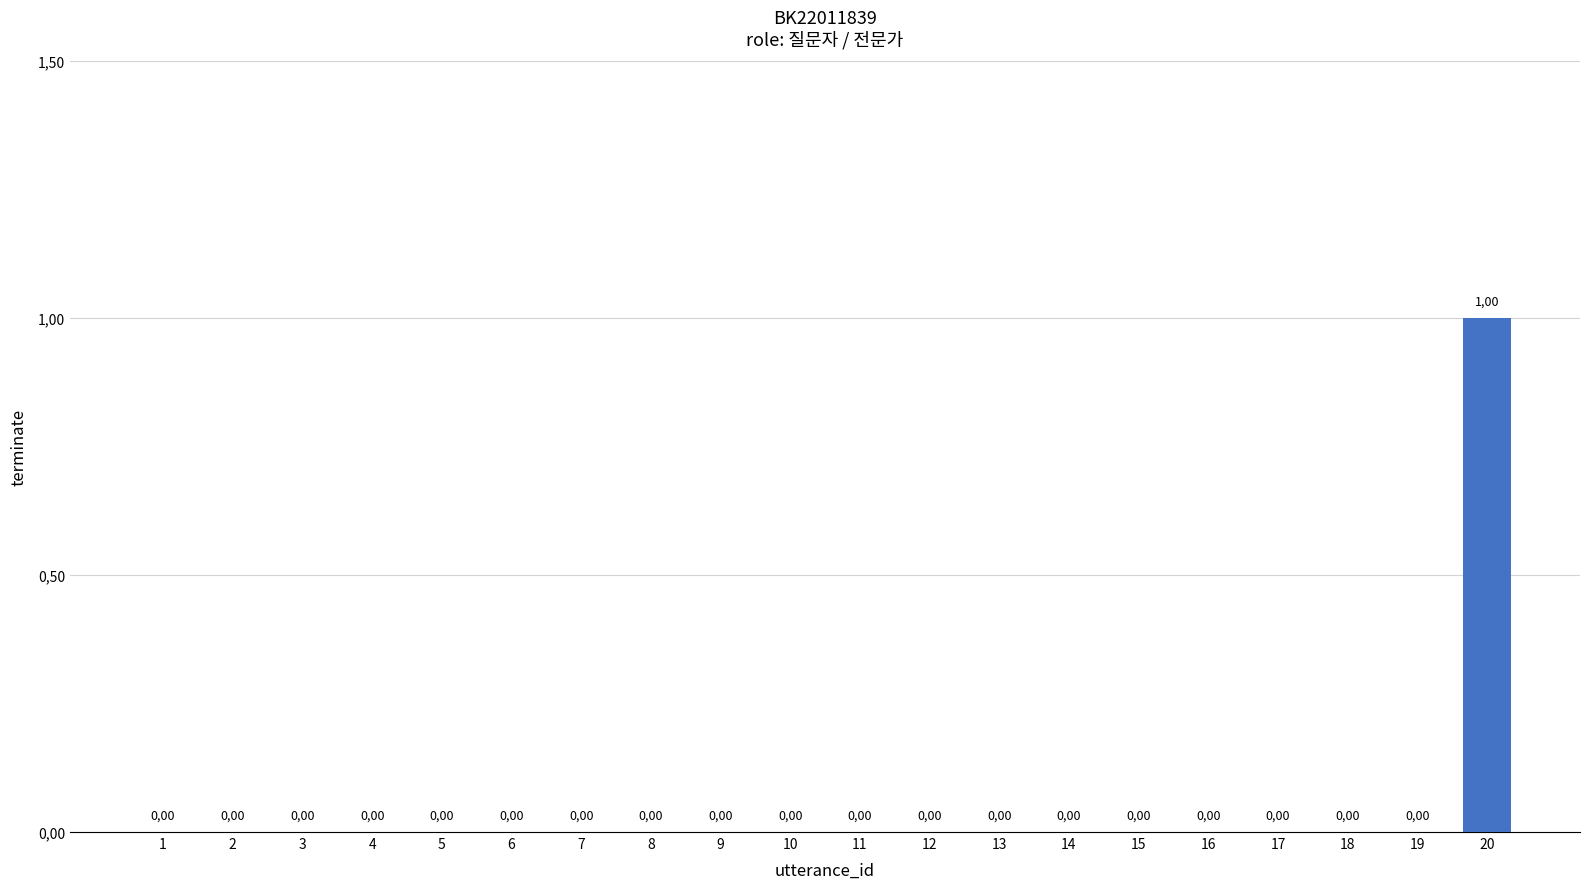

Reading right to left, what are all the values shown in this chart?

1	0	0	0	0	0	0	0	0	0	0	0	0	0	0	0	0	0	0	0